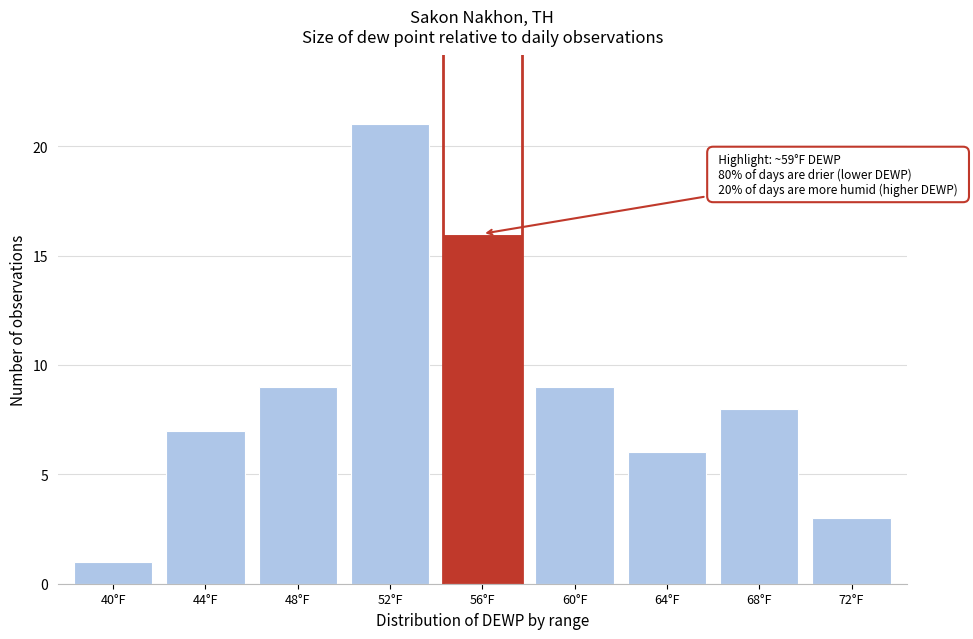

Reading left to right, list all the values displayed in this chart.

40°F=1	44°F=7	48°F=9	52°F=21	56°F=16	60°F=9	64°F=6	68°F=8	72°F=3